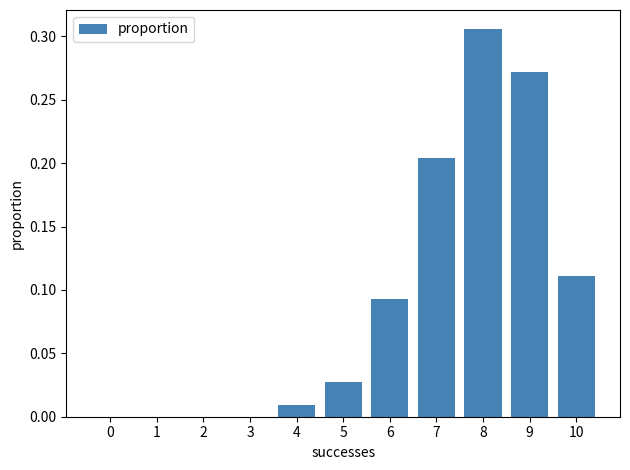

Is it true that the value at 7 is 0.1?

False